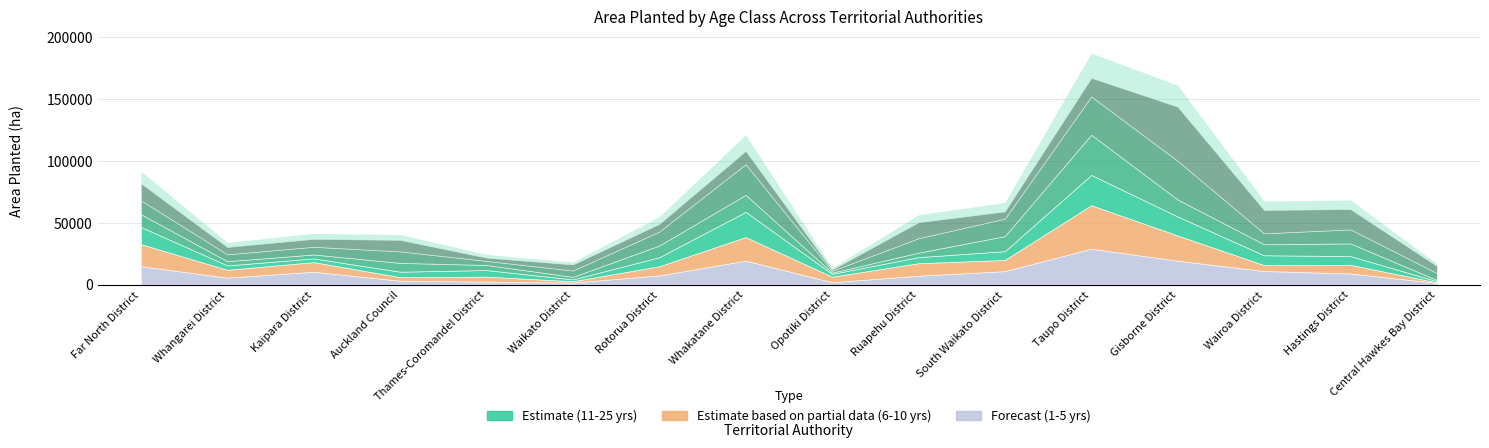

At how many categories does at least one series exceed 42263?

1